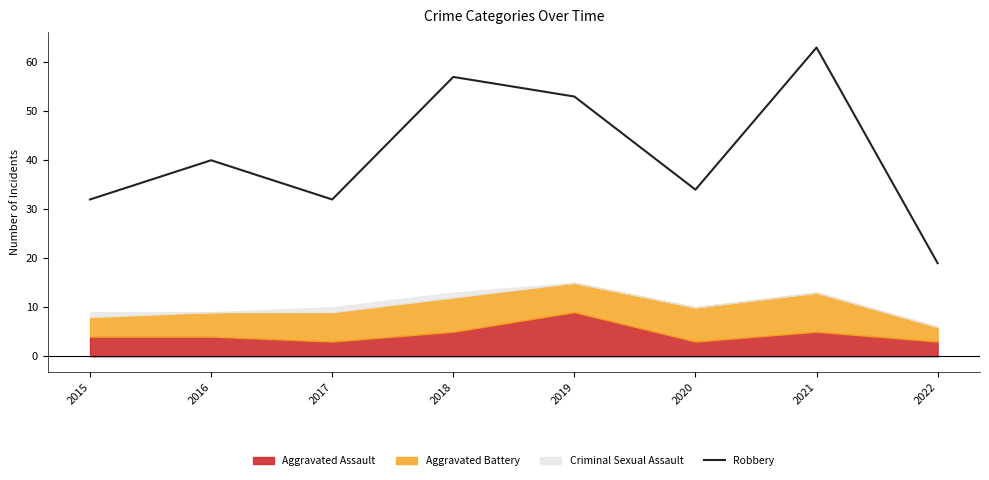

What is the value of the 8th point from the left?

19